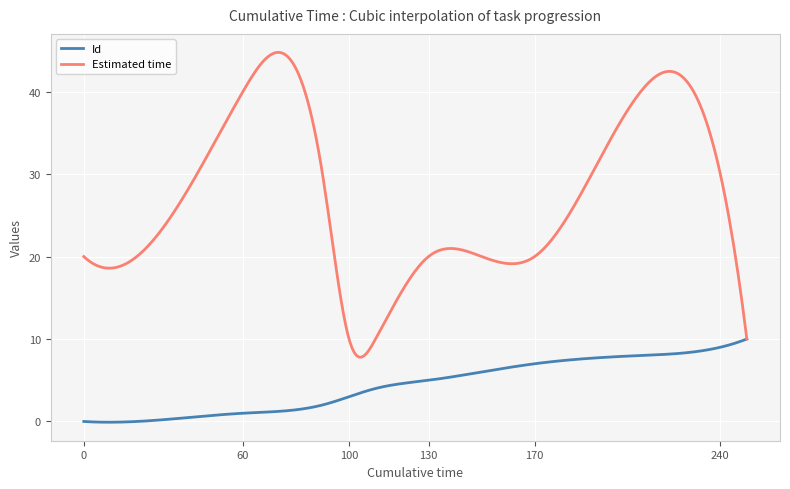

Which series has the largest total across all categories?

Estimated time